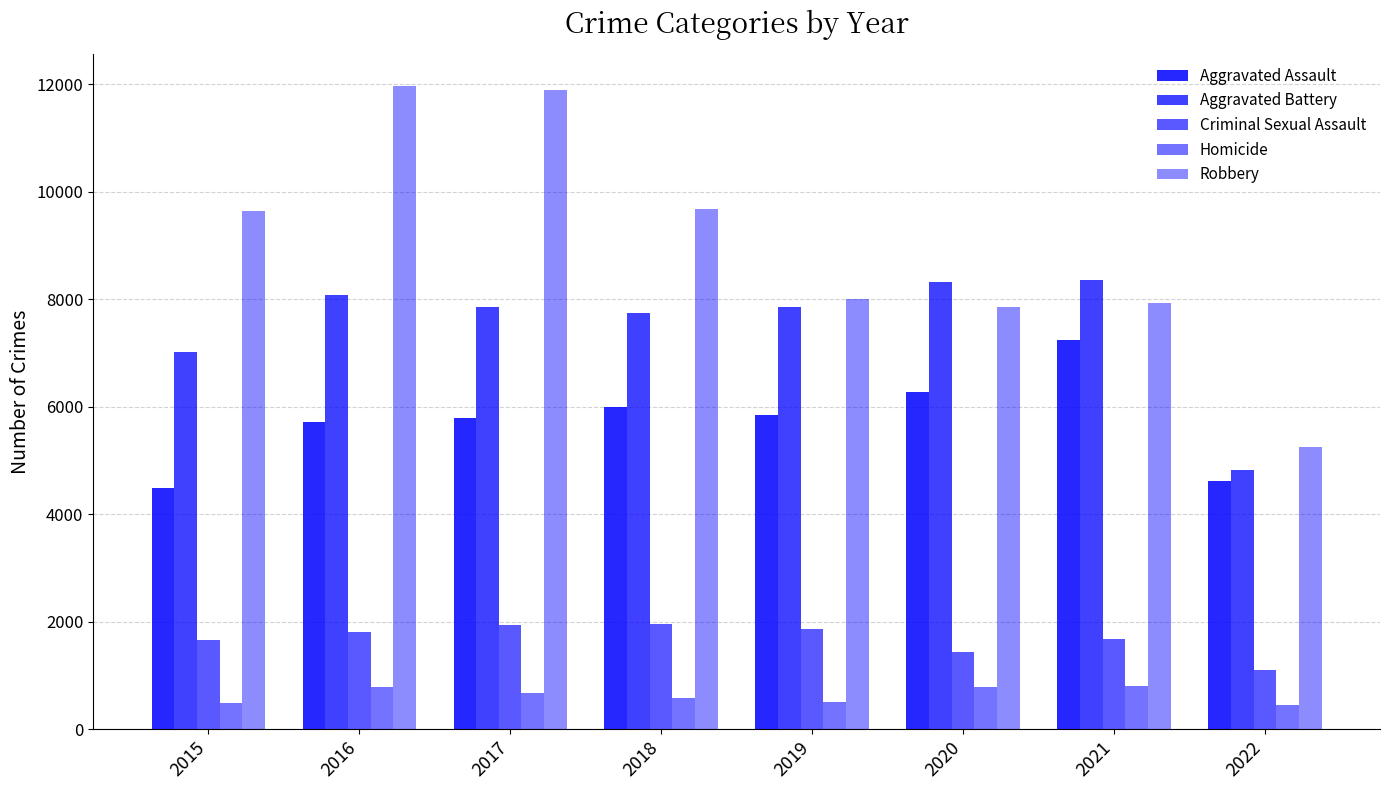

Does the chart contain any negative values?

No